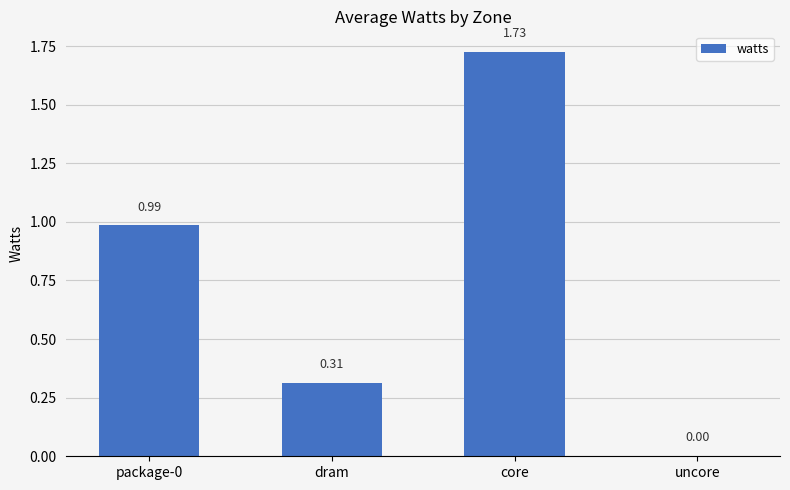

The value at core is 2.5. True or false?

False